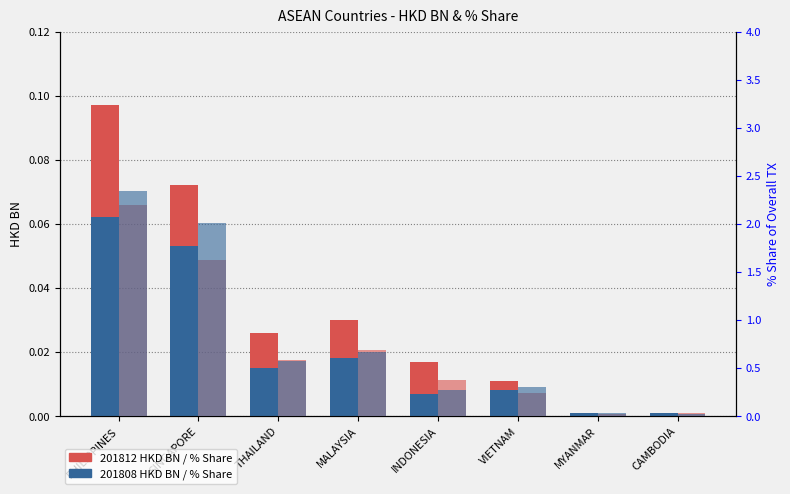

At which category does the chart reach its minimum across all series?

MYANMAR